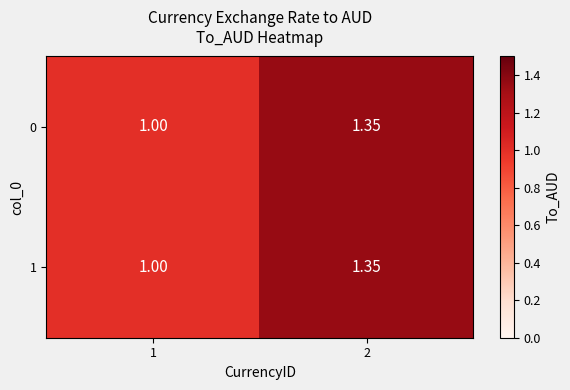

Is the value of 1 at 2 greater than the value of 0 at 1?

Yes